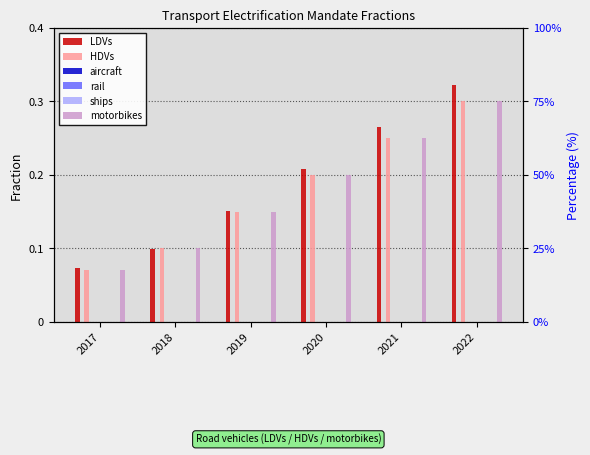

Which series changed the most between 2020 and 2021?

LDVs